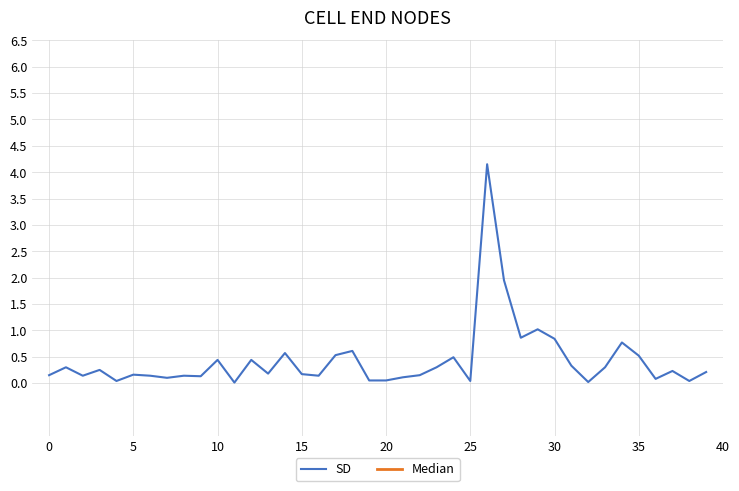

What is the average value of the SD series?

0.4